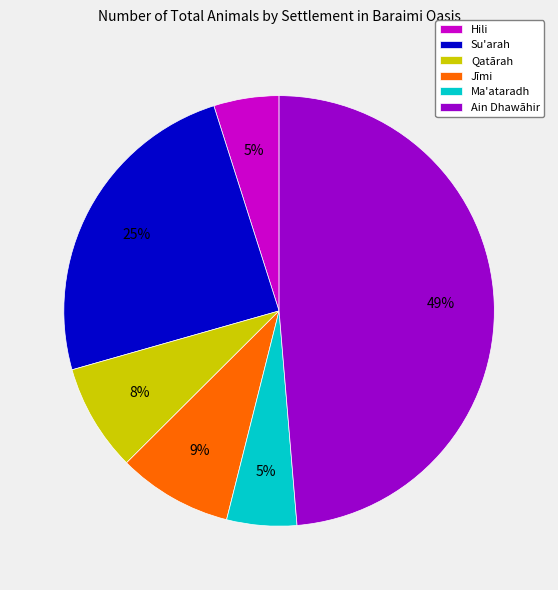

To the nearest percent, what is the difference between the Jīmi and Qatārah slice percentages?

1%